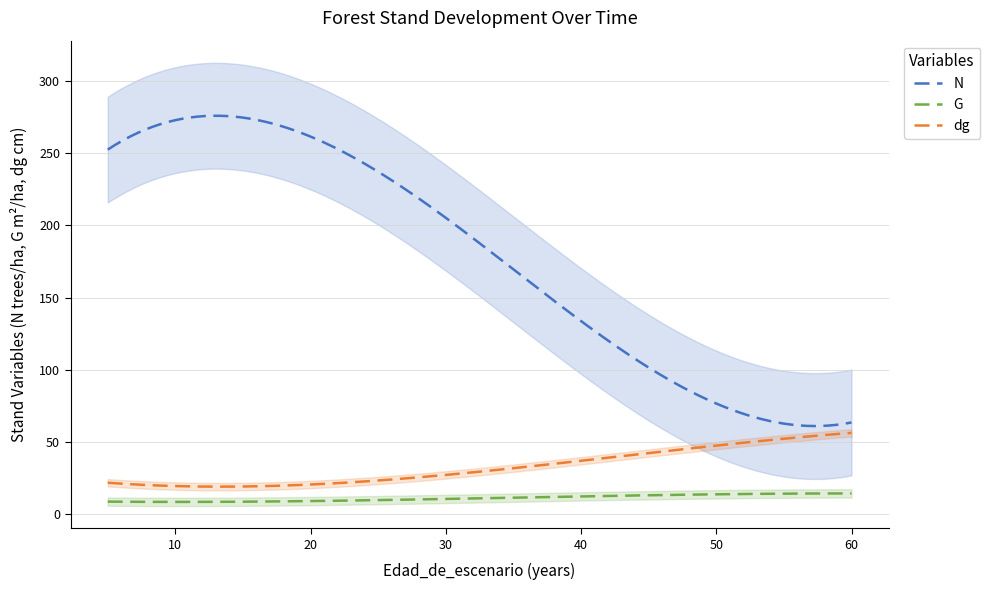

How many lines are shown in the chart?

3